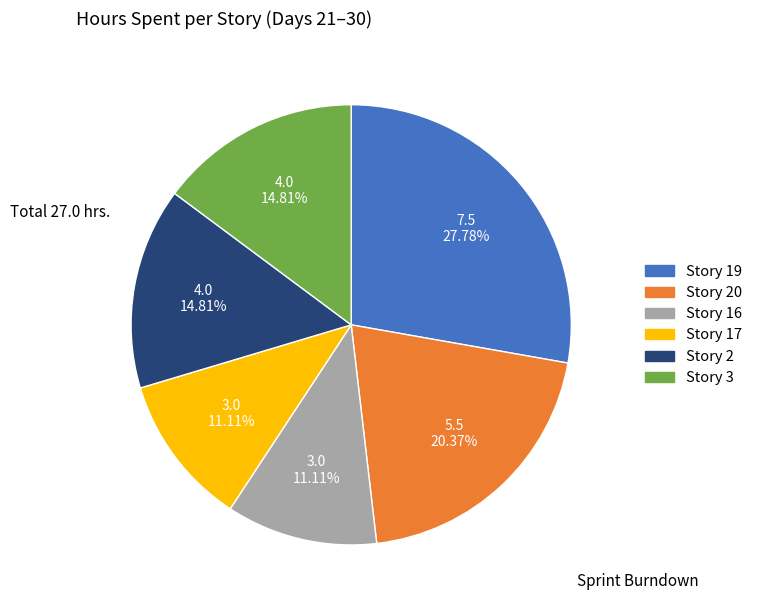

Does any single category account for the majority?

No